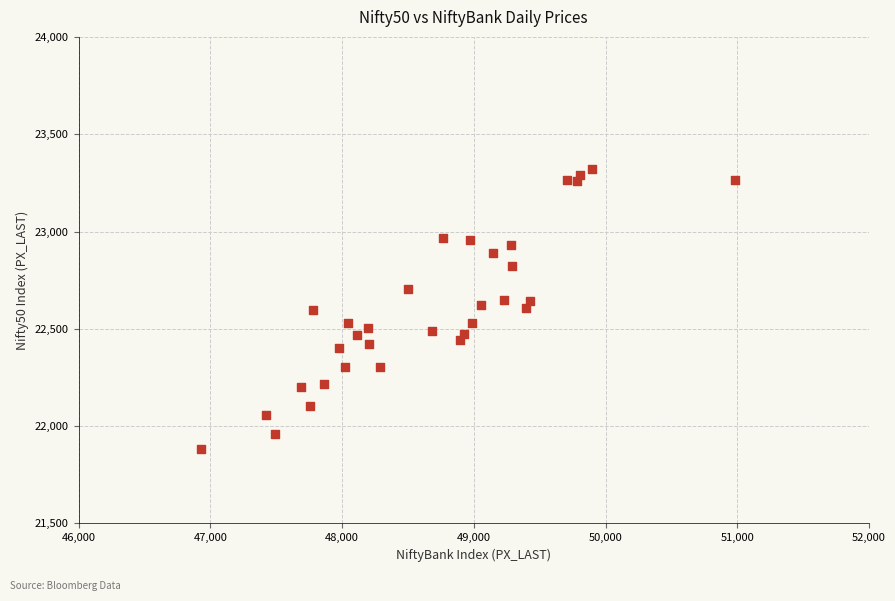

What is the range of X values (max minus min)?

4051.3